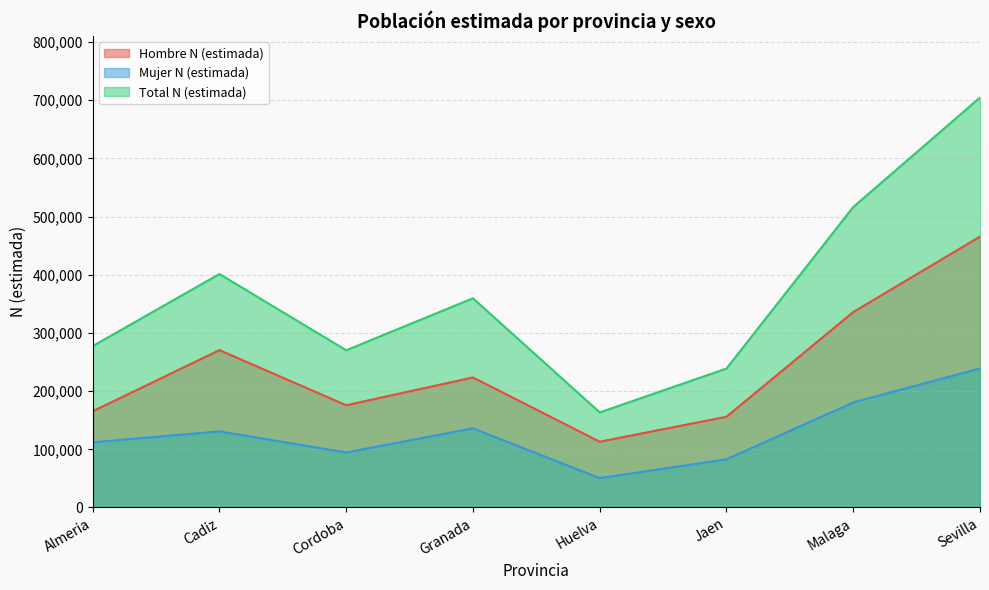

What is the difference between the maximum and minimum values in the Mujer N (estimada) series?

188623